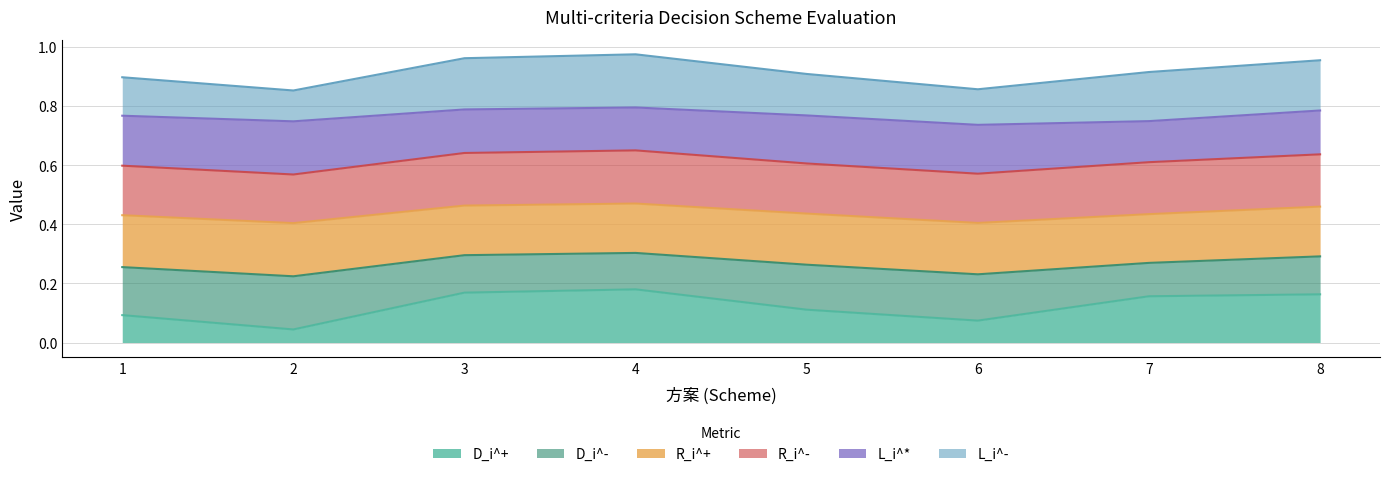

Rank the categories by R_i^+ value from lowest to highest.

7, 4, 3, 8, 5, 6, 1, 2